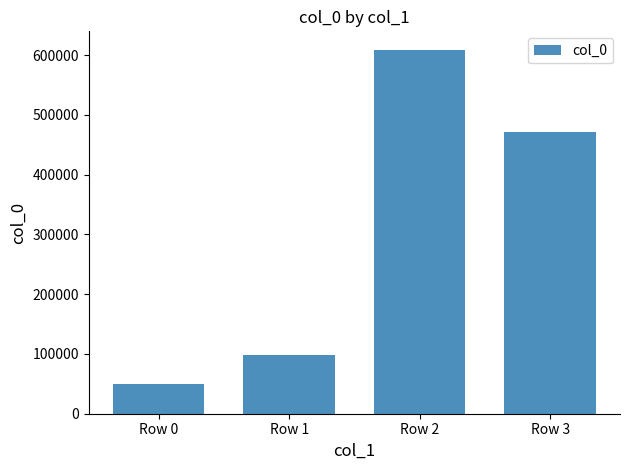

Reading left to right, list all the values displayed in this chart.

Row 0=49507	Row 1=97420	Row 2=609254	Row 3=470868